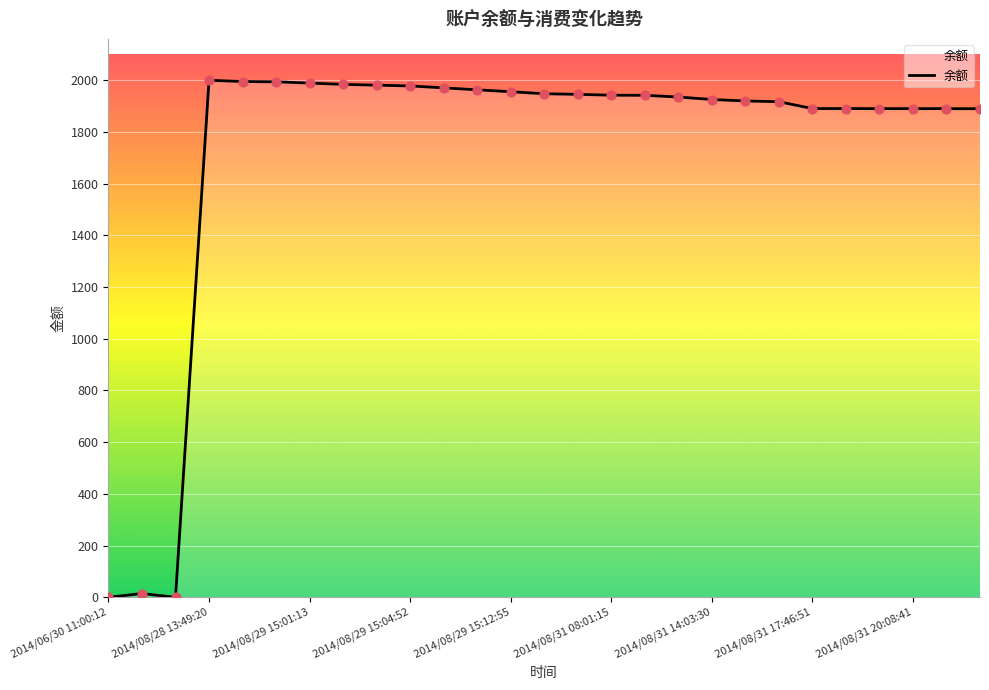

What is the difference between the maximum and minimum values?

2000.0